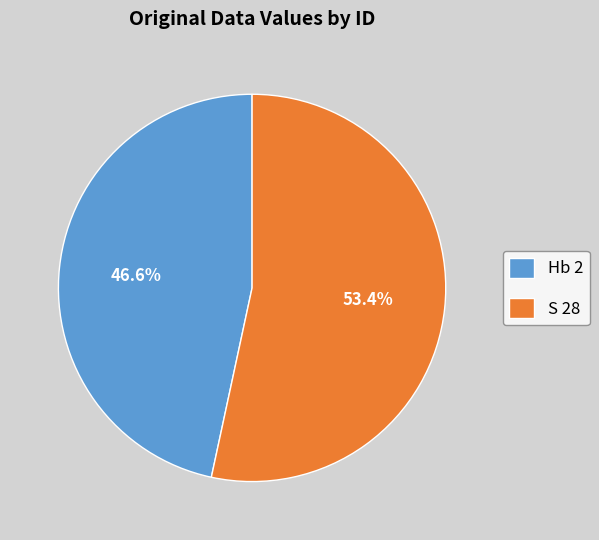

What is the largest slice in the pie chart?

S 28